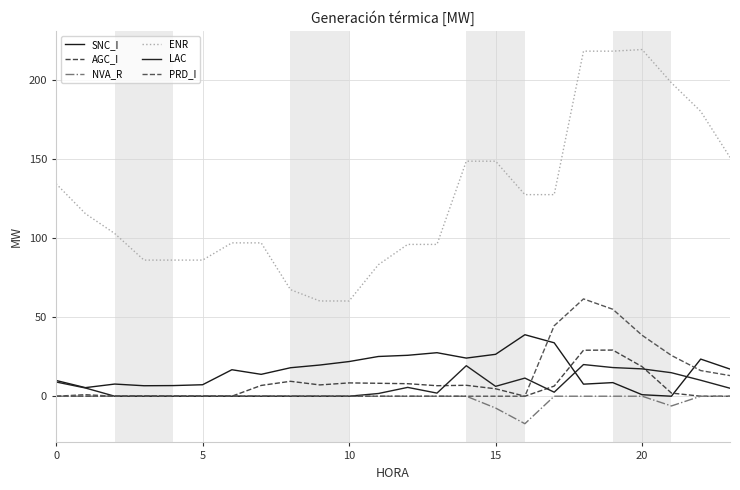

True or false: LAC and ENR cross at least once.

False